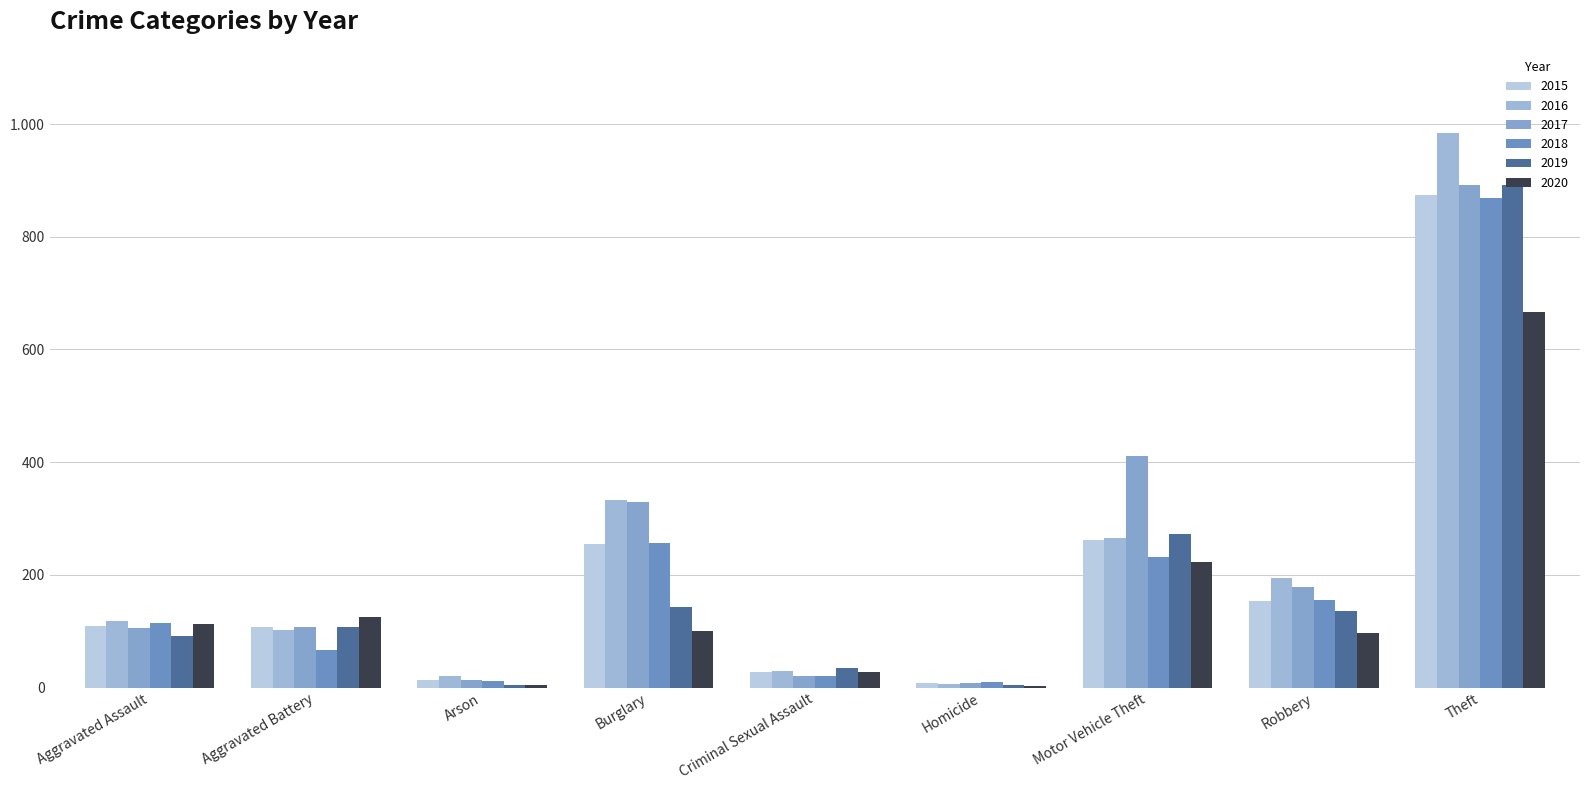

Rank the series at Theft from lowest to highest value.

2020, 2018, 2015, 2019, 2017, 2016